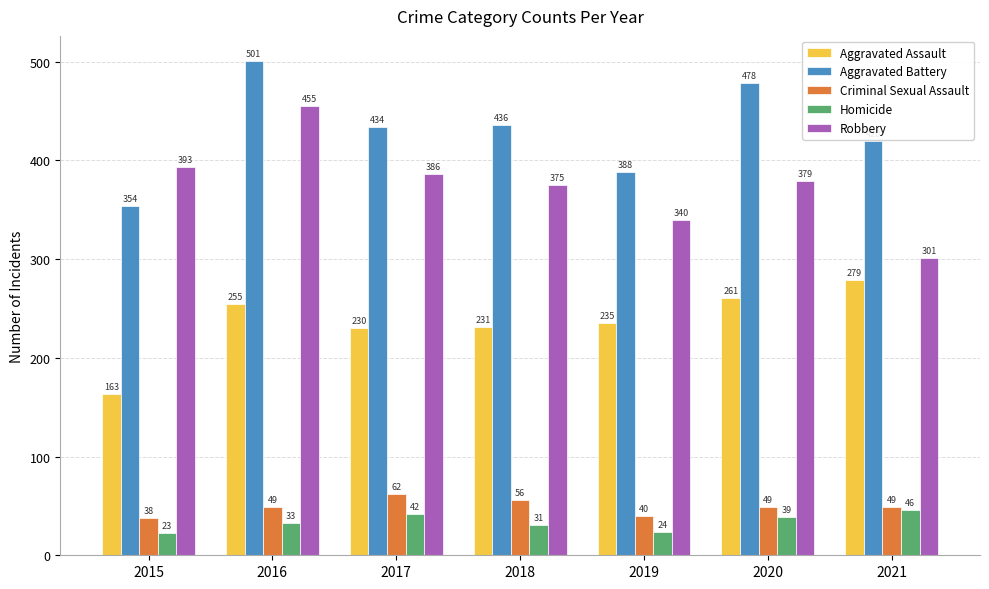

What value does the Homicide series have at 2017?

42